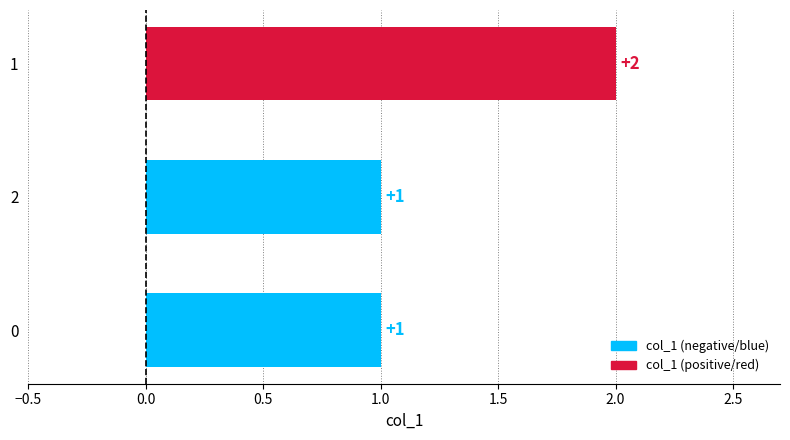

What is the sum of all values?

4